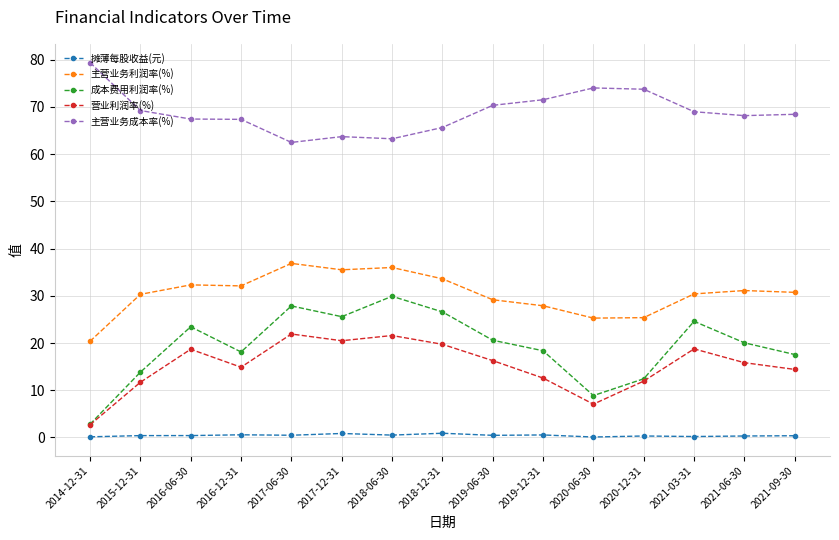

True or false: 摊薄每股收益(元) and 营业利润率(%) intersect in this chart.

False